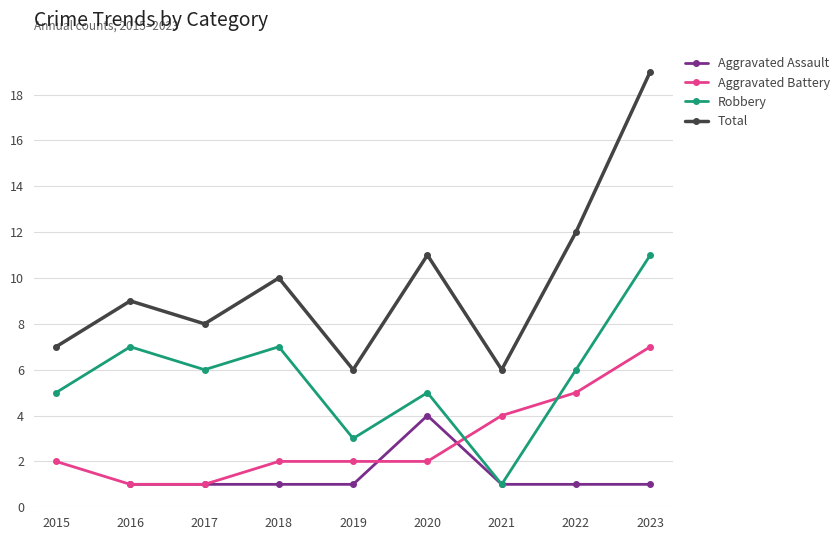

How many values in the Aggravated Battery series are below 2?

2